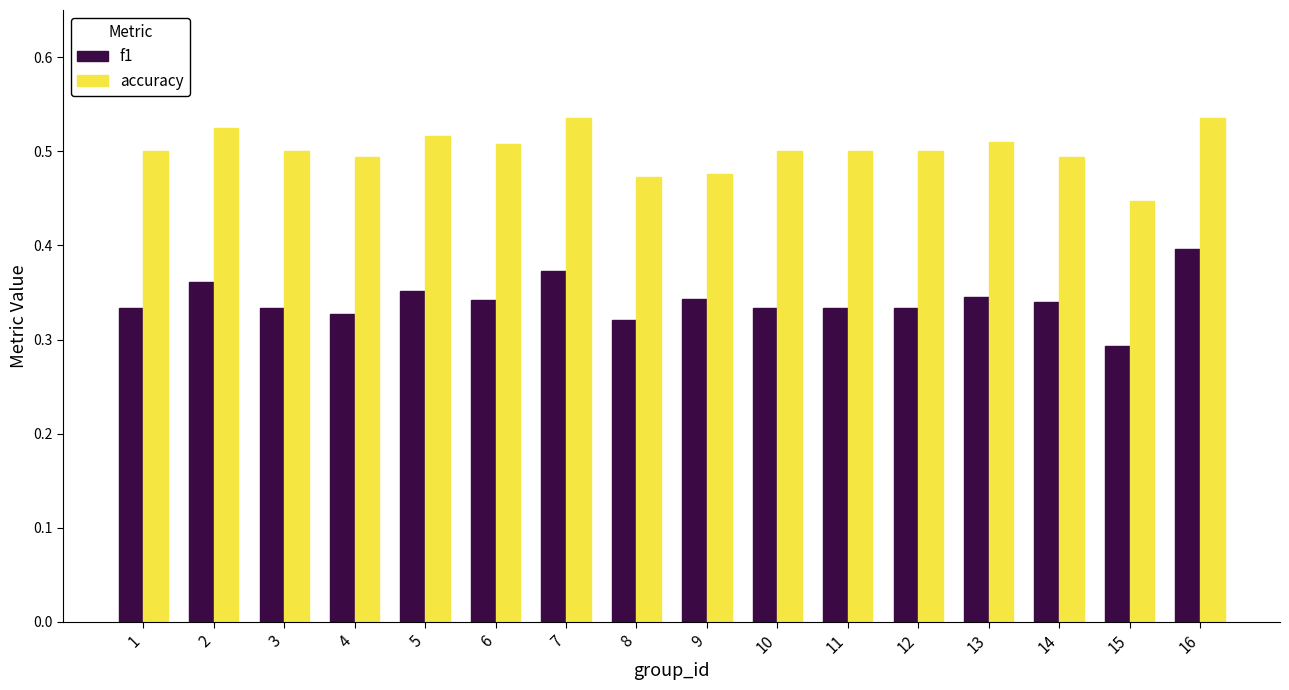

Is it true that accuracy equals 0.5 at 4?

True